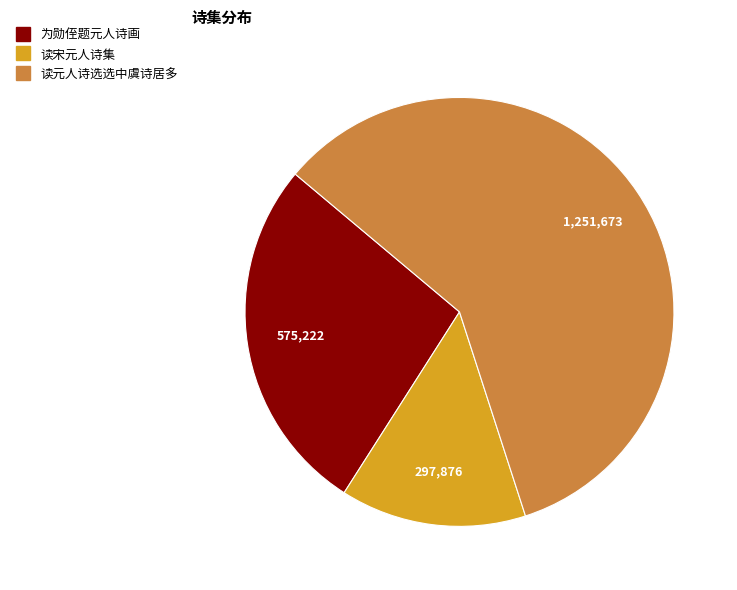

The 为勋侄题元人诗画 slice represents 27% of the pie. True or false?

True